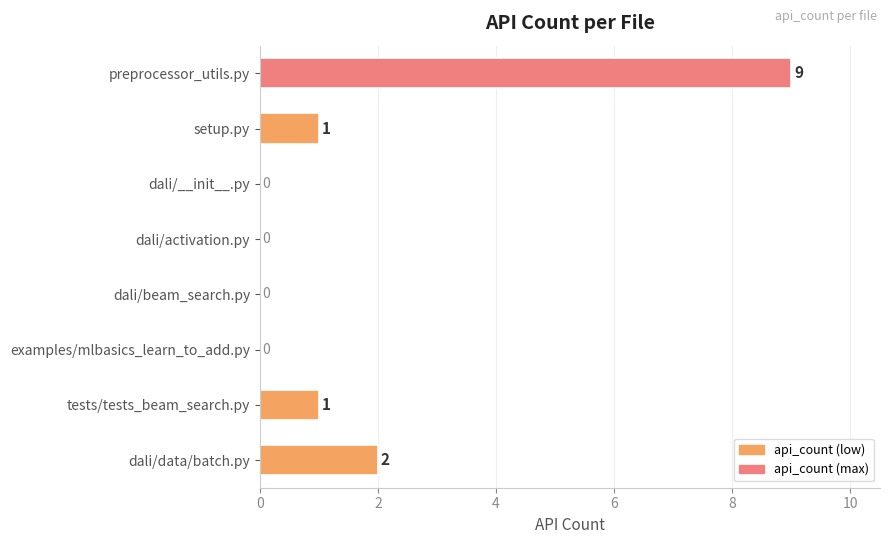

How many categories are shown in the chart?

8